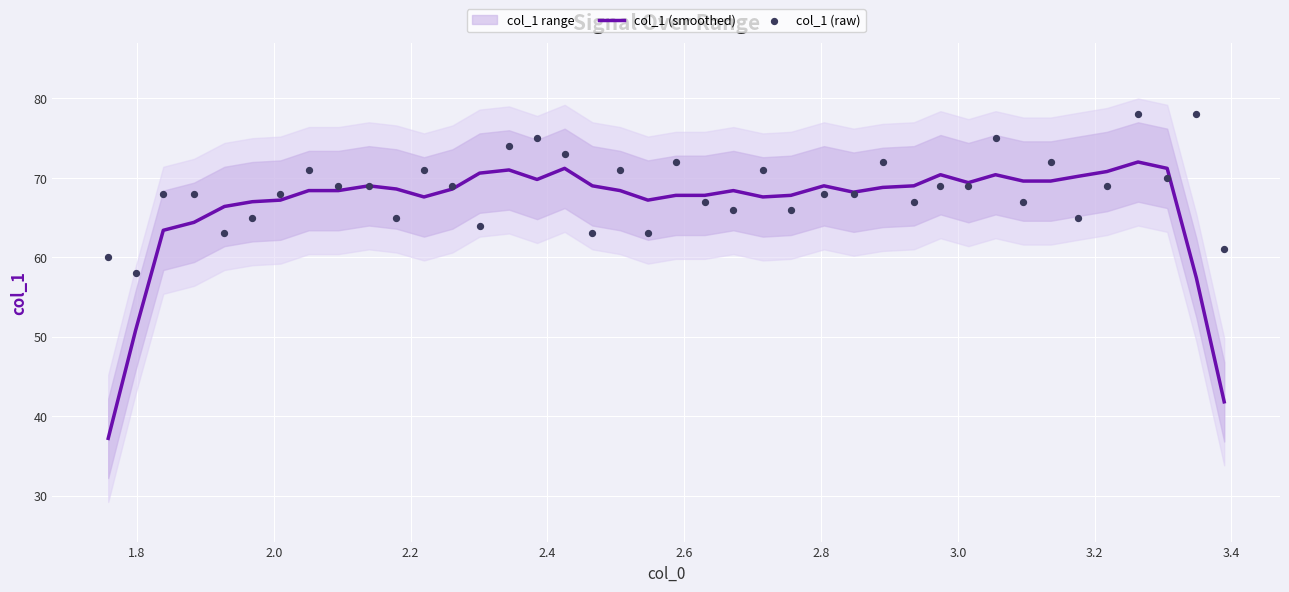

Which series contains the lowest Y value?

col_1 (smoothed)